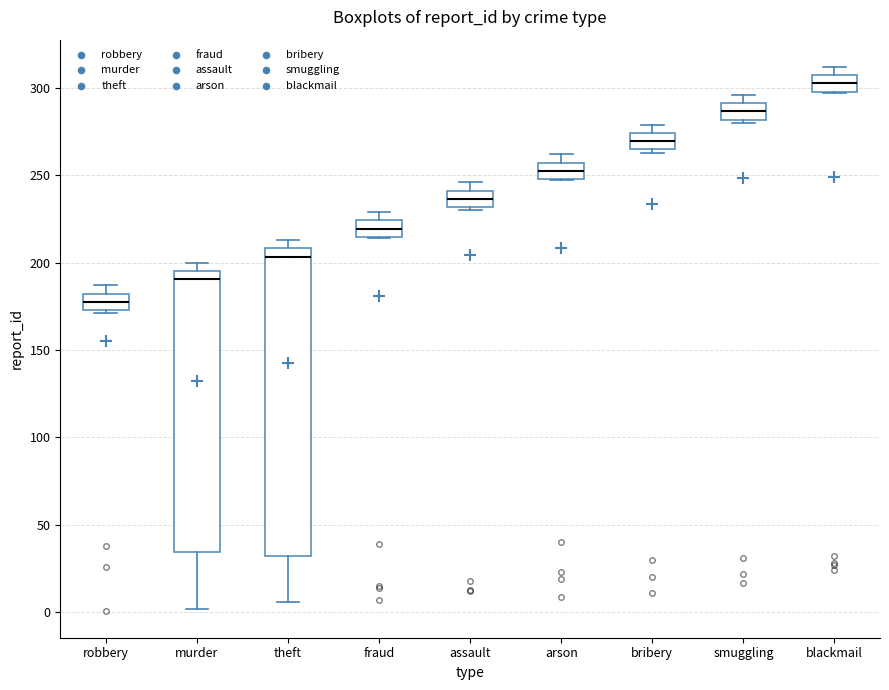

Which box's median line is the highest?

blackmail